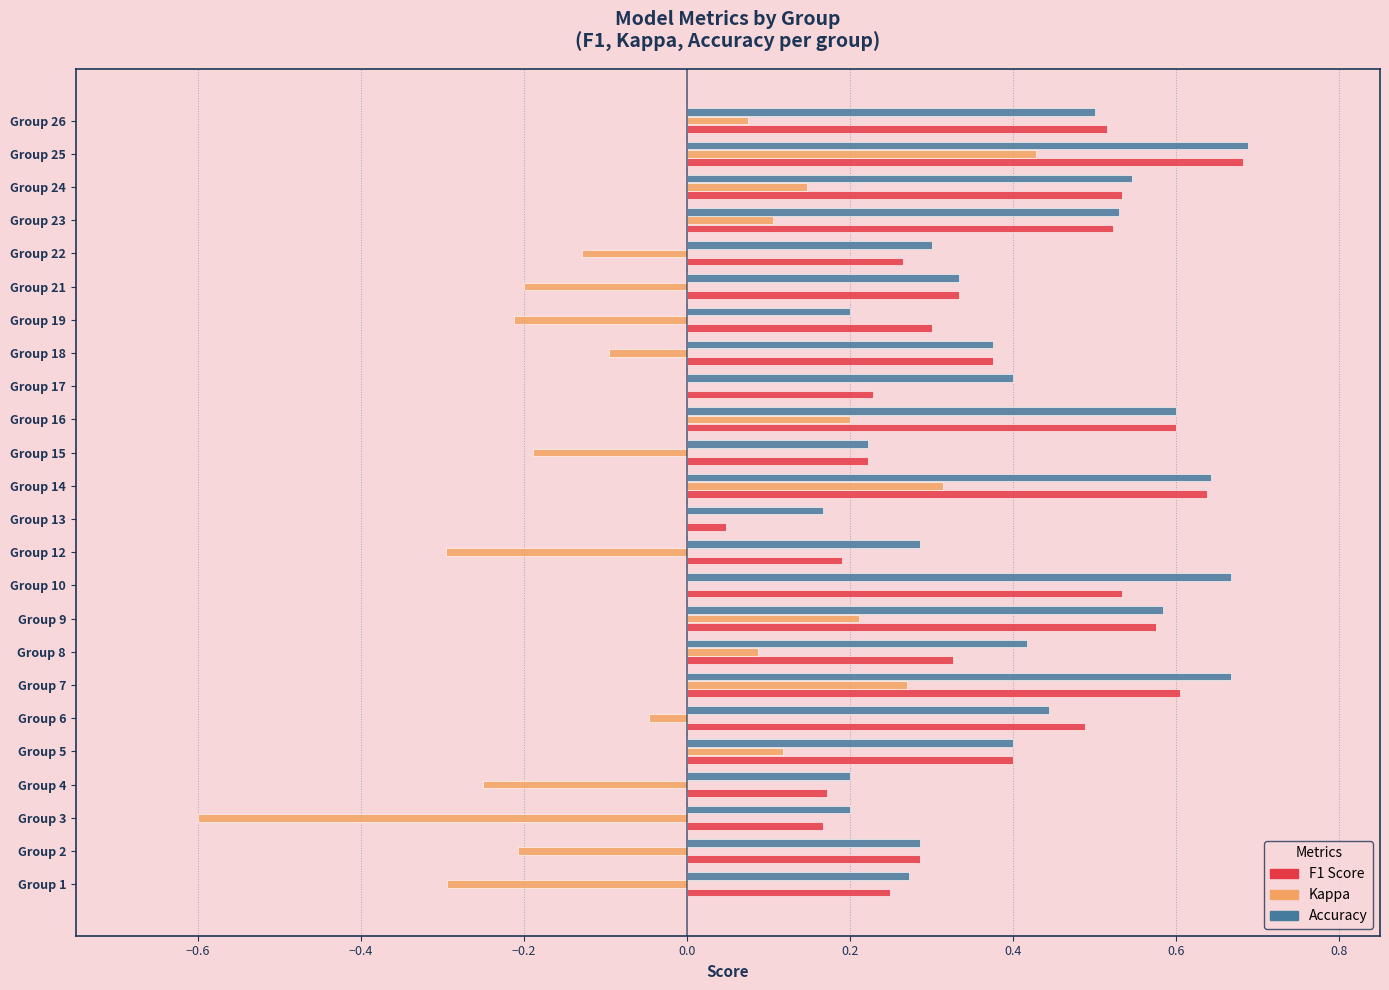

At which category is the sum across all series the highest?

Group 25